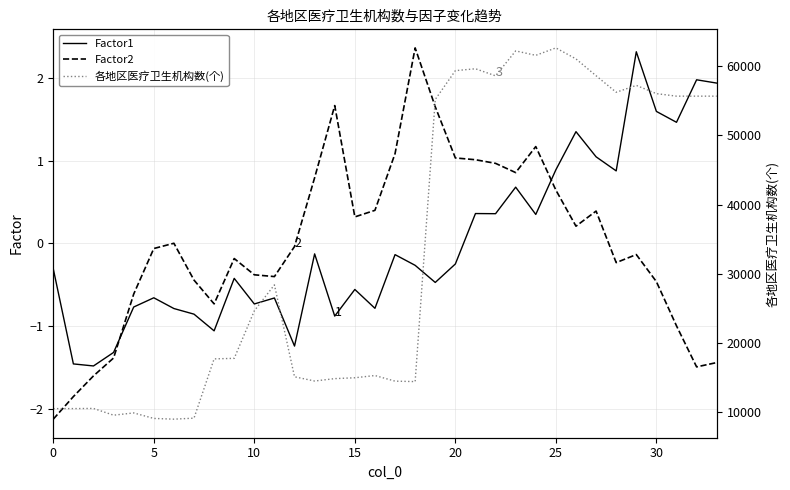

True or false: Factor2 and Factor1 cross at least once.

True